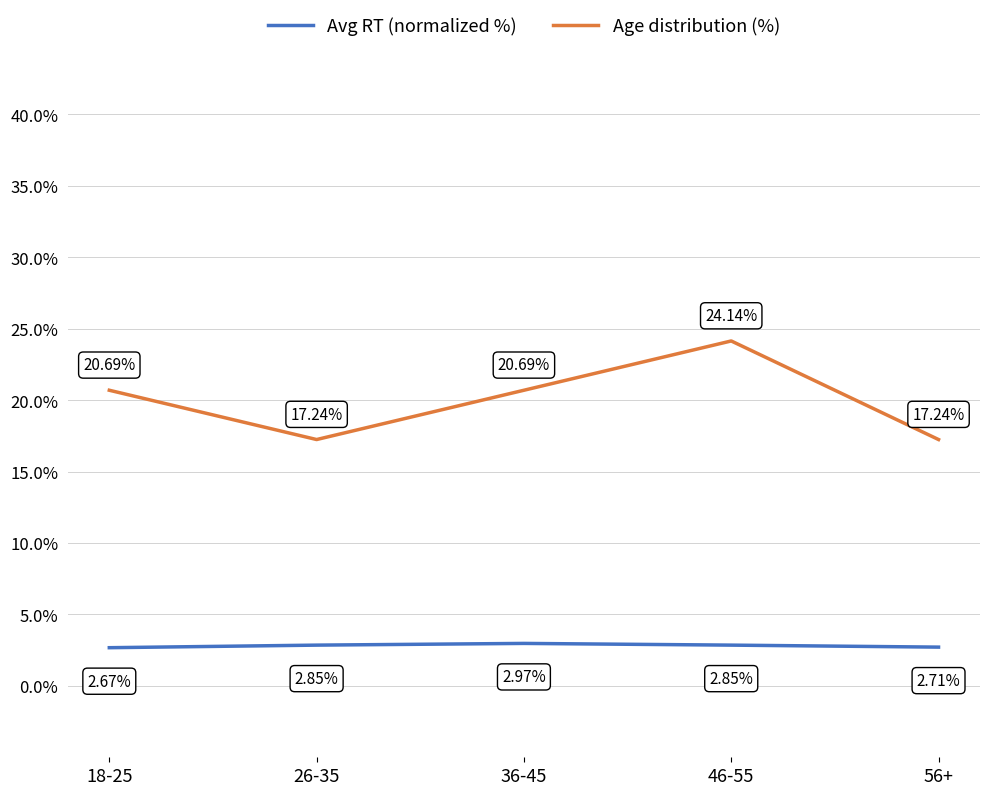

Rank the series by their maximum value, from highest to lowest.

Age distribution (%), Avg RT (normalized %)